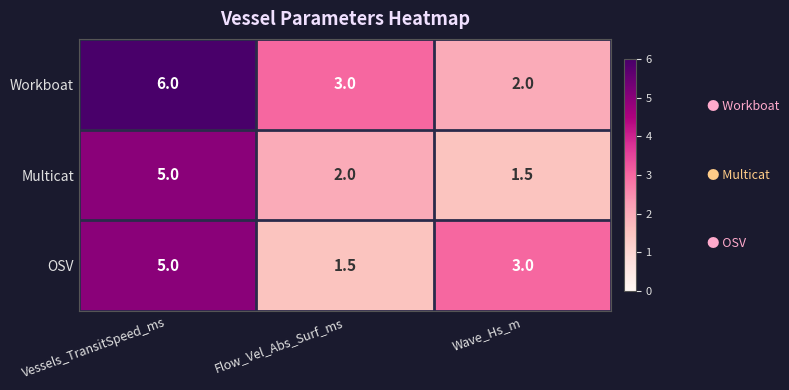

The Workboat series shows 9.5 at Vessels_TransitSpeed_ms. True or false?

False